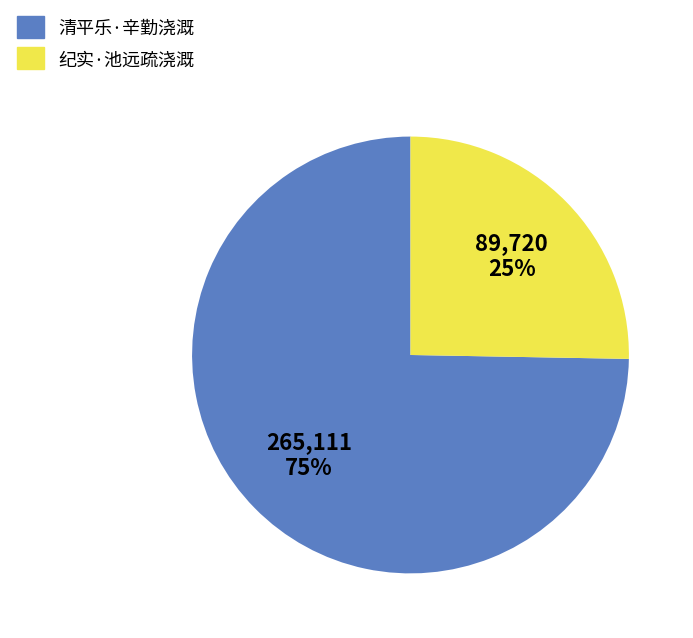

The 清平乐·辛勤浇溉 slice represents 75% of the pie. True or false?

True